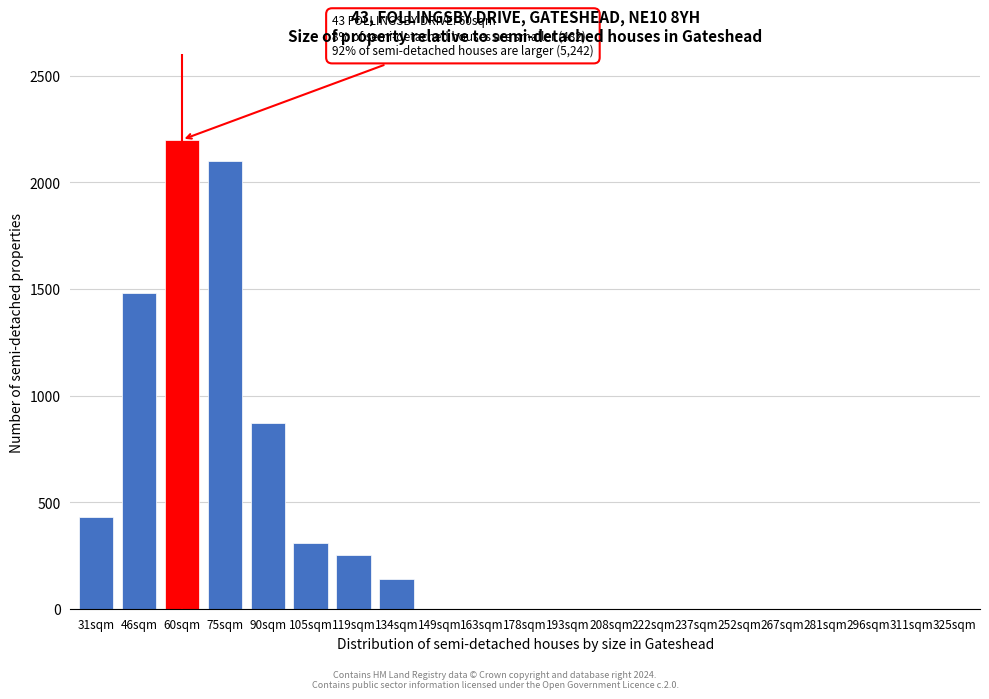

Which category has the highest value across all series?

60sqm